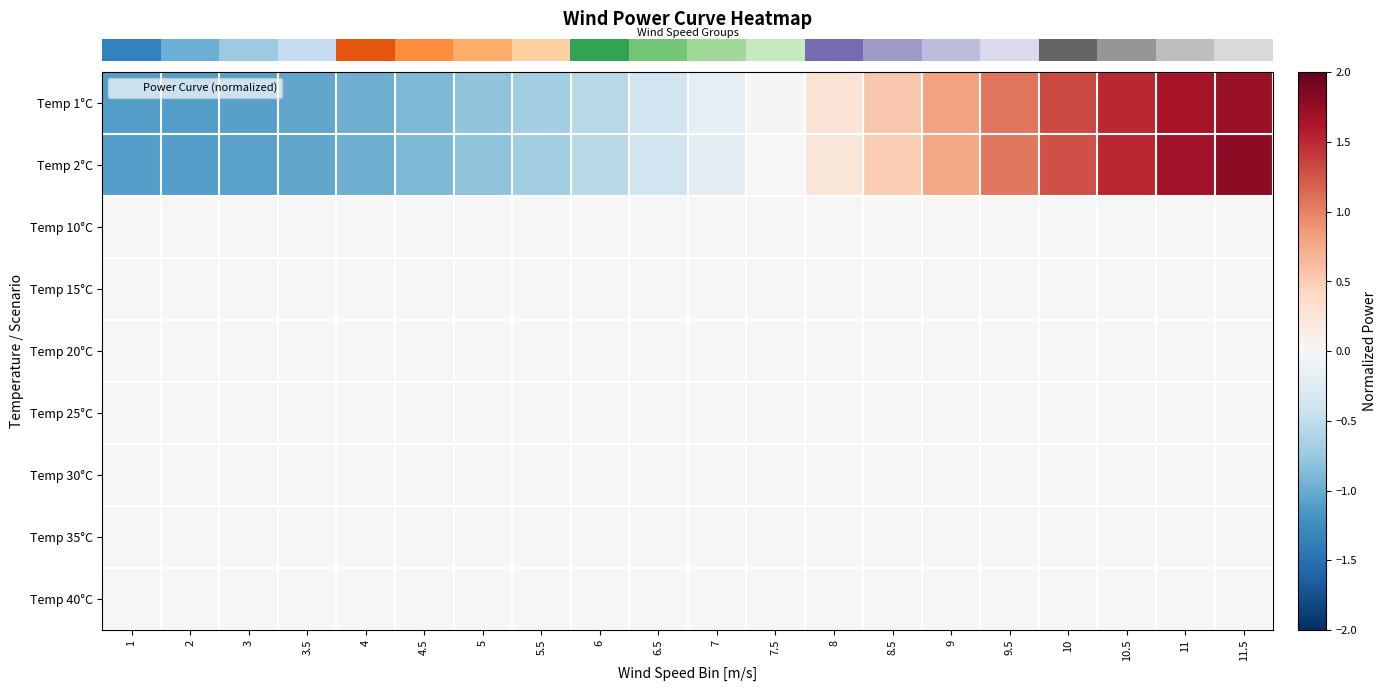

Reading left to right, transcribe all the data shown in this chart.

row_0: -1.1	-1.1	-1.1	-1.0	-1.0	-0.9	-0.8	-0.7	-0.6	-0.4	-0.2	0.0	0.3	0.5	0.8	1.1	1.3	1.5	1.6	1.7
row_1: -1.1	-1.1	-1.1	-1.0	-1.0	-0.9	-0.8	-0.7	-0.6	-0.4	-0.2	0.0	0.2	0.5	0.8	1.0	1.3	1.5	1.7	1.8
row_2: 0.0	0.0	0.0	0.0	0.0	0.0	0.0	0.0	0.0	0.0	0.0	0.0	0.0	0.0	0.0	0.0	0.0	0.0	0.0	0.0
row_3: 0.0	0.0	0.0	0.0	0.0	0.0	0.0	0.0	0.0	0.0	0.0	0.0	0.0	0.0	0.0	0.0	0.0	0.0	0.0	0.0
row_4: 0.0	0.0	0.0	0.0	0.0	0.0	0.0	0.0	0.0	0.0	0.0	0.0	0.0	0.0	0.0	0.0	0.0	0.0	0.0	0.0
row_5: 0.0	0.0	0.0	0.0	0.0	0.0	0.0	0.0	0.0	0.0	0.0	0.0	0.0	0.0	0.0	0.0	0.0	0.0	0.0	0.0
row_6: 0.0	0.0	0.0	0.0	0.0	0.0	0.0	0.0	0.0	0.0	0.0	0.0	0.0	0.0	0.0	0.0	0.0	0.0	0.0	0.0
row_7: 0.0	0.0	0.0	0.0	0.0	0.0	0.0	0.0	0.0	0.0	0.0	0.0	0.0	0.0	0.0	0.0	0.0	0.0	0.0	0.0
row_8: 0.0	0.0	0.0	0.0	0.0	0.0	0.0	0.0	0.0	0.0	0.0	0.0	0.0	0.0	0.0	0.0	0.0	0.0	0.0	0.0